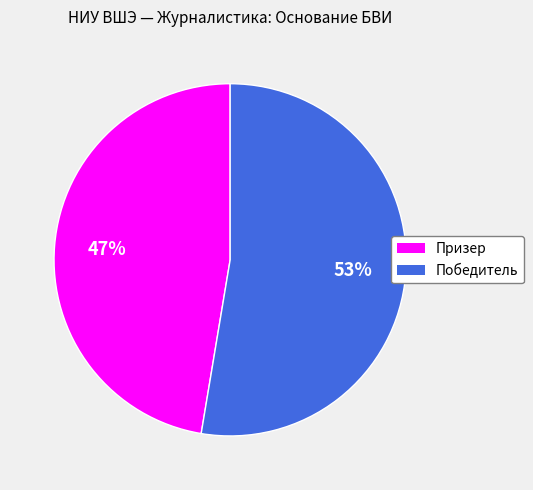

Is the sum of Победитель and Призер greater than half?

Yes